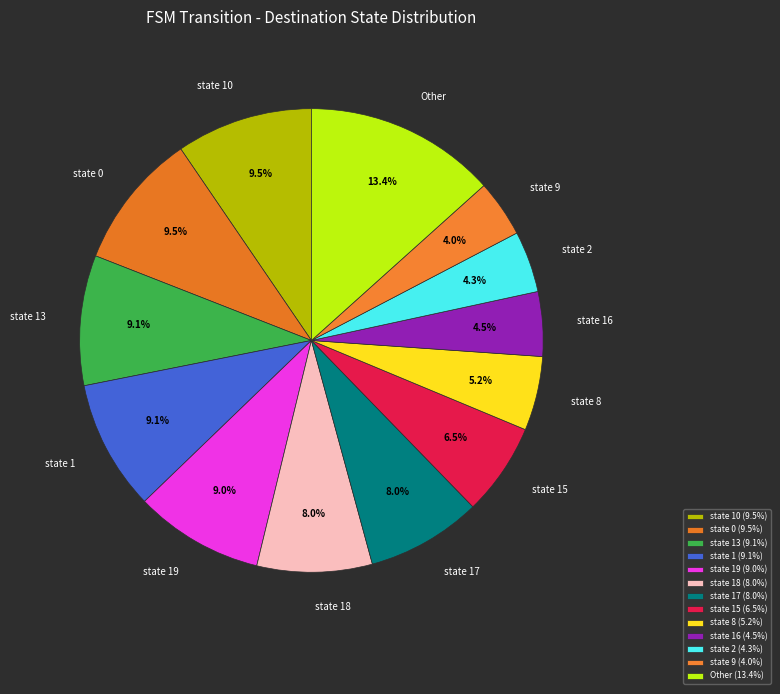

To the nearest percent, what is the combined percentage of state 19 and state 17?

17%